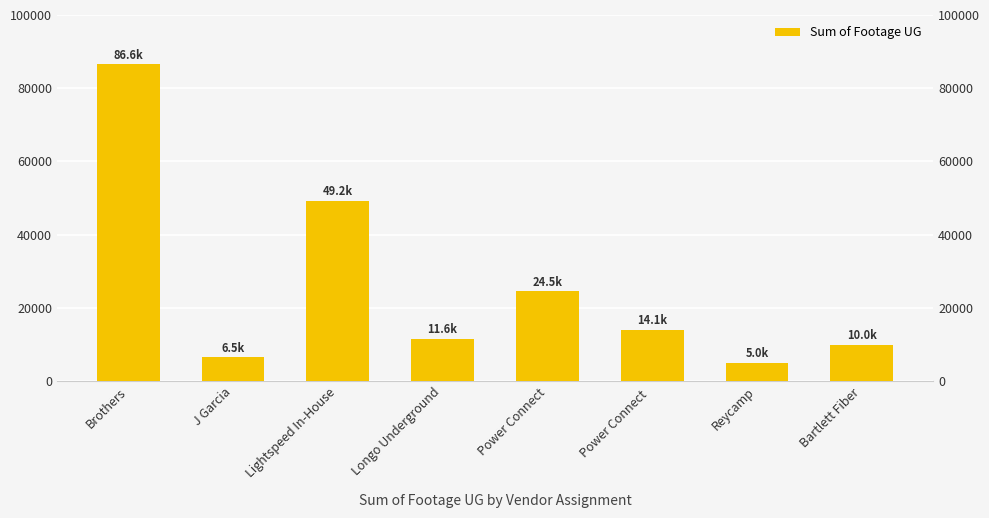

What is the difference between the values at Brothers and Lightspeed In-House?

37360